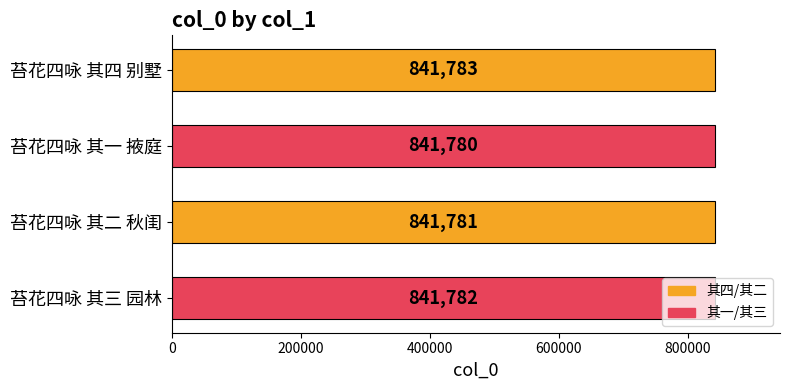

Which label corresponds to the smallest value in the chart?

苔花四咏 其一 掖庭